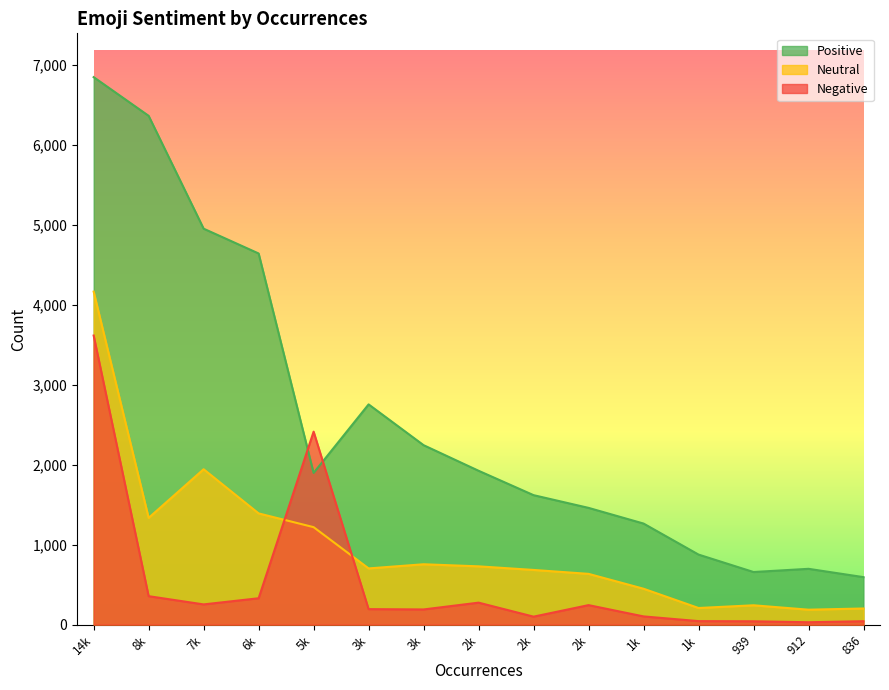

Does the chart display data point markers on the line(s)?

No